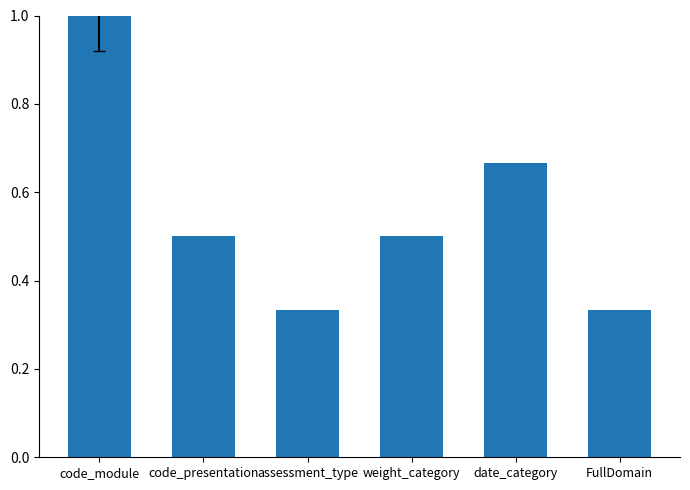

What is the maximum value shown in the chart?

1.0